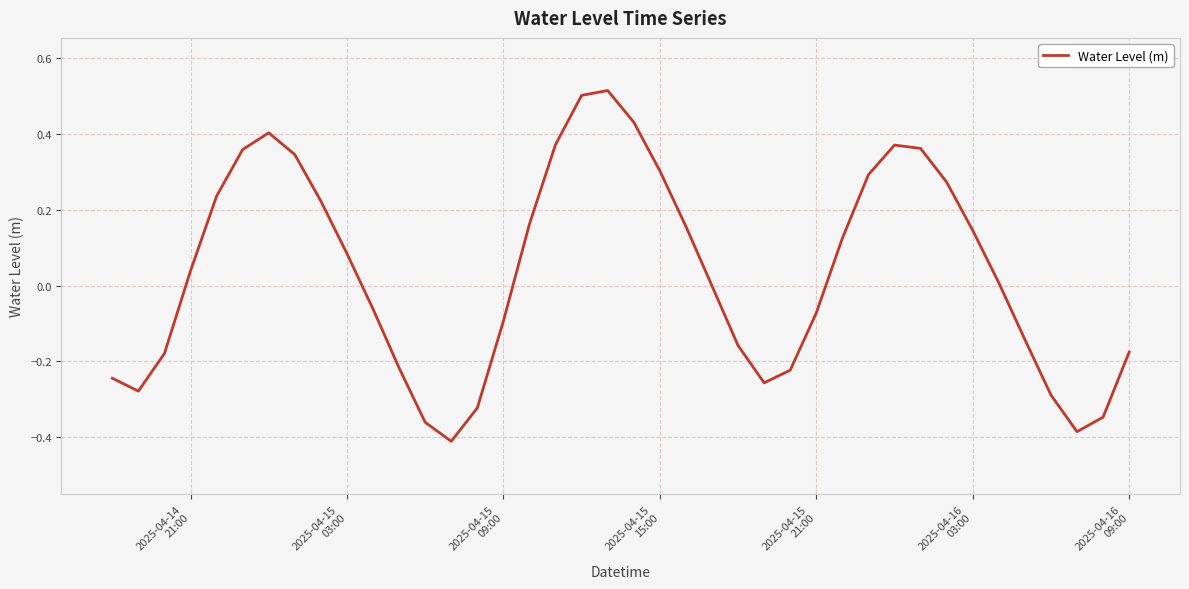

What is the difference between the maximum and minimum values?

0.9